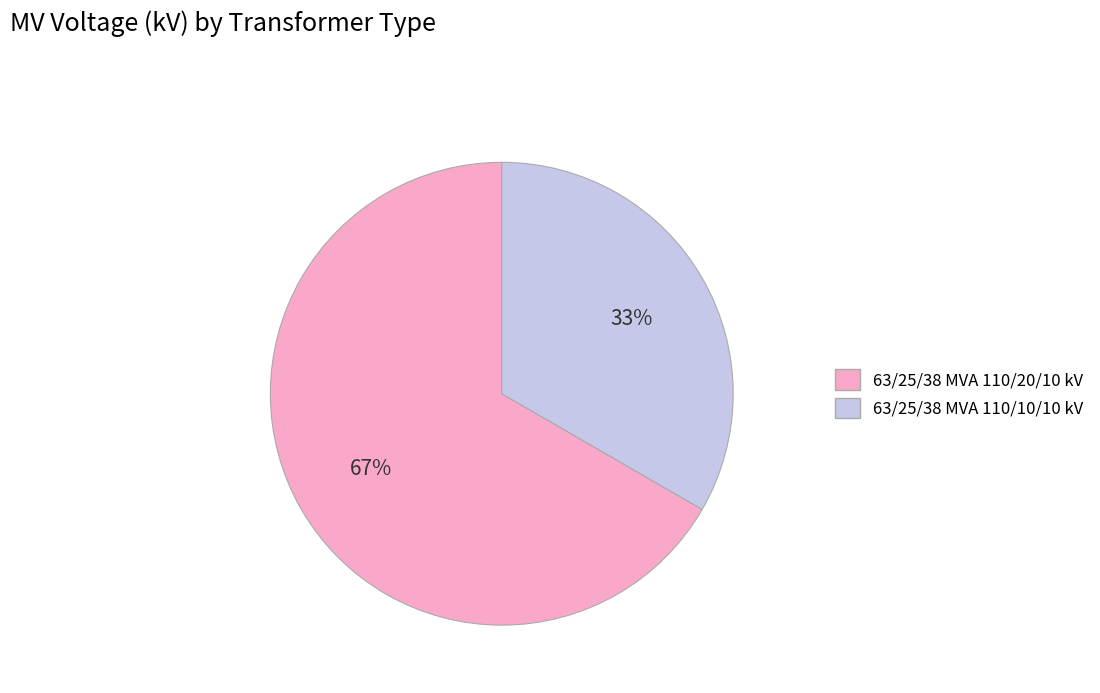

To the nearest percent, what portion does 63/25/38 MVA 110/10/10 kV represent?

33%